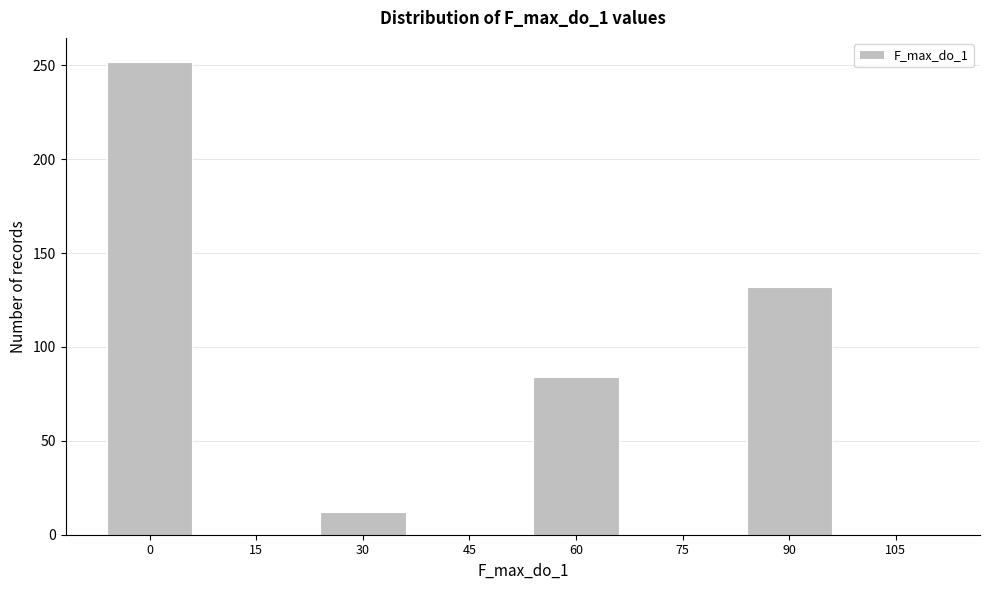

Reading left to right, extract all data points from this chart.

0=252	15=0	30=12	45=0	60=84	75=0	90=132	105=0